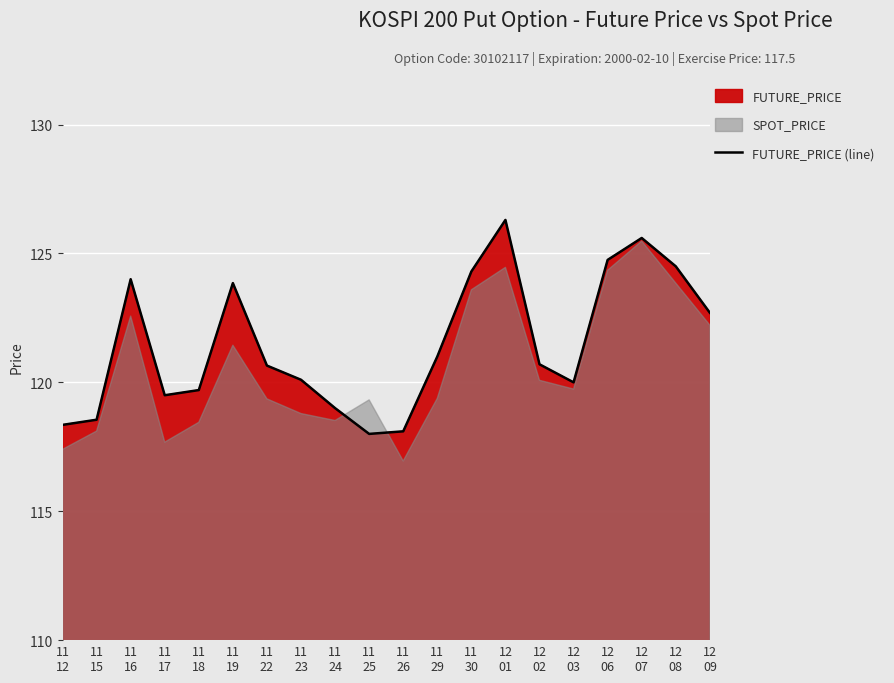

What is the change in value from 11
19 to 12
09?

-1.1